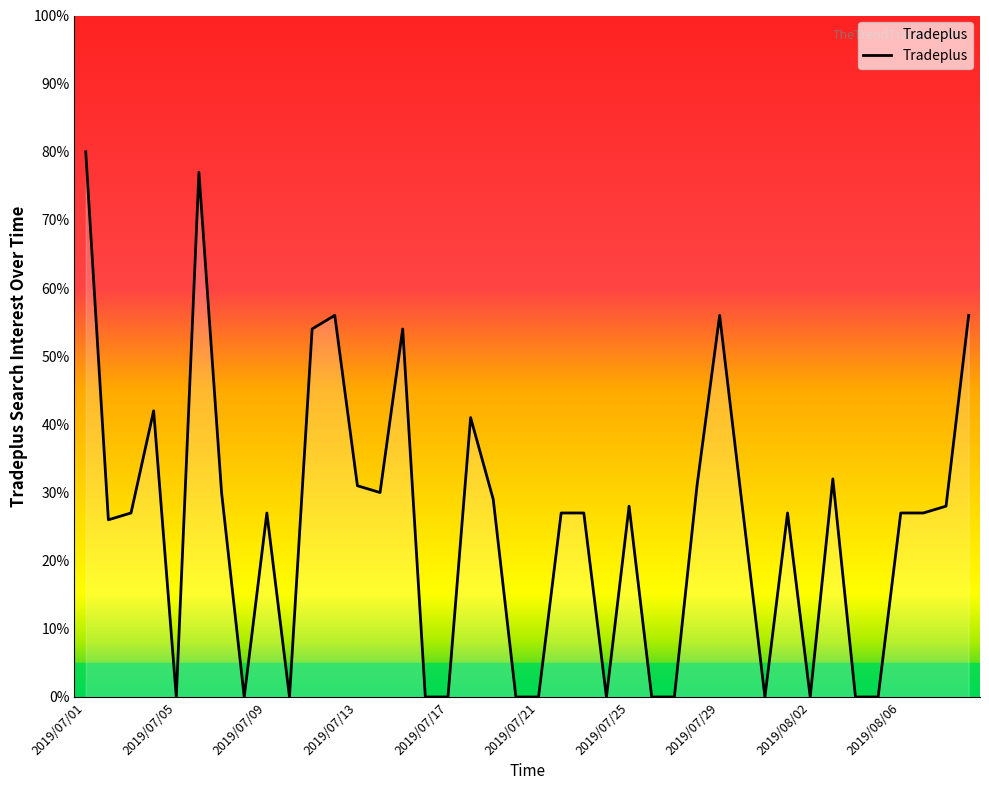

What is the difference between the maximum and minimum values?

80